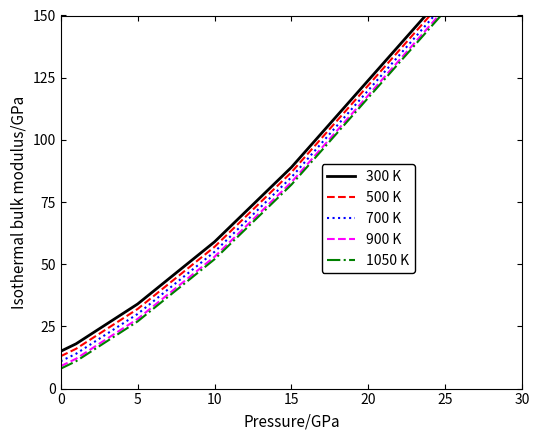

Reading left to right, extract all data points from this chart.

300 K: 15	18	22	26	30	34	39	44	49	54	59	65	71	77	83	89	96	103	110	117	124	131	138	145	152	159	167	174	182	190
500 K: 13	16	20	24	28	32	37	42	47	52	57	63	69	75	81	87	94	101	108	115	122	129	136	143	150	157	165	172	180	188
700 K: 11	14	18	22	26	30	35	40	45	50	55	61	67	73	79	85	92	99	106	113	120	127	134	141	148	155	163	170	178	186
900 K: 9	12	16	20	24	28	33	38	43	48	53	59	65	71	77	83	90	97	104	111	118	125	132	139	146	153	161	168	176	184
1050 K: 8	11	15	19	23	27	32	37	42	47	52	58	64	70	76	82	89	96	103	110	117	124	131	138	145	152	160	167	175	183